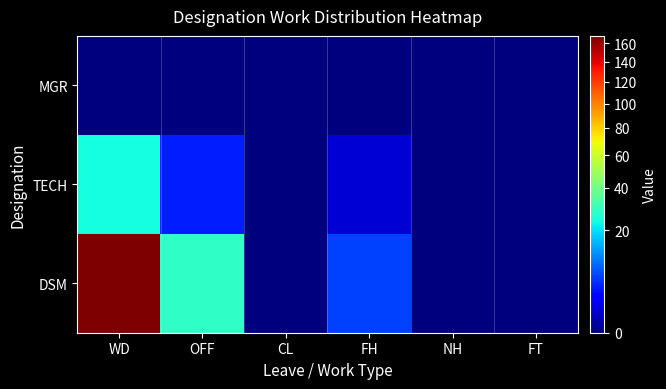

Which label corresponds to the smallest value in the chart?

WD